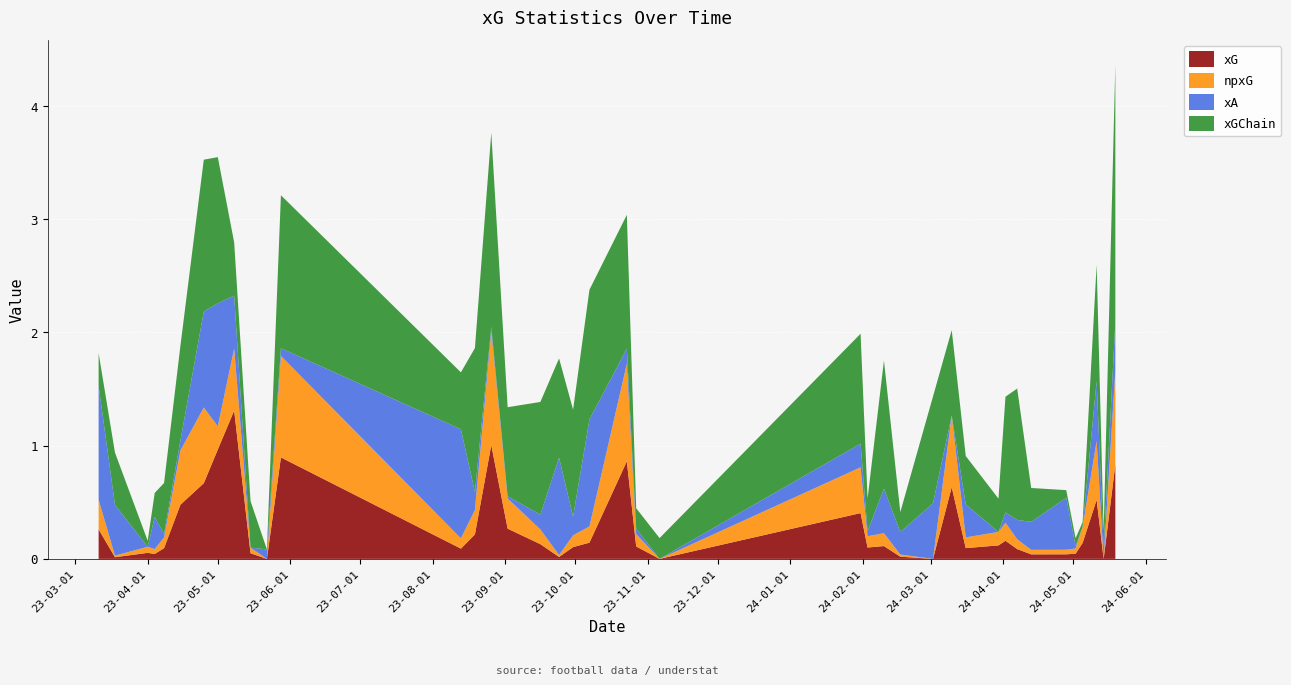

What is the highest value of the xG series?

1.3